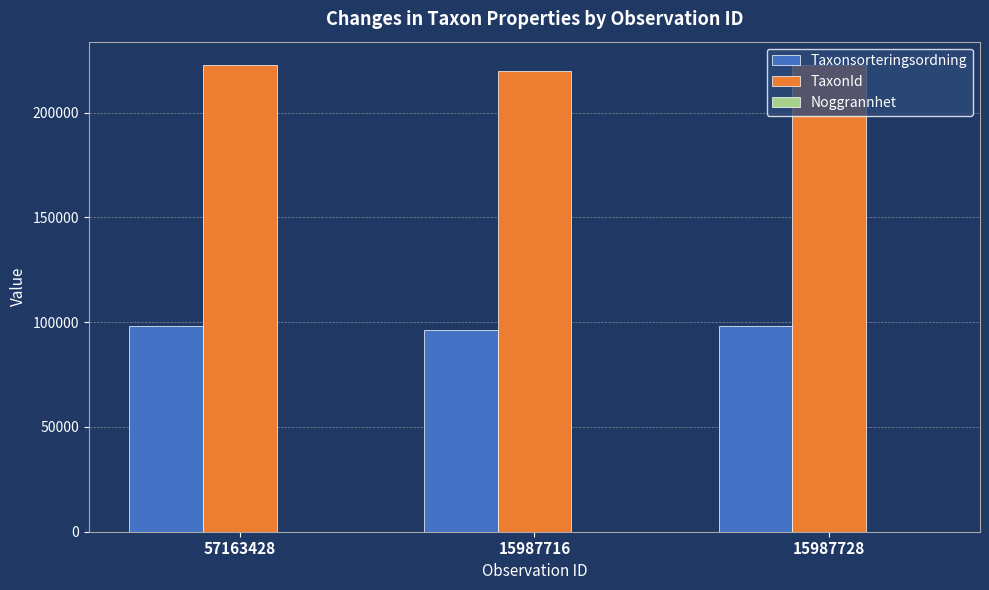

What is the average value of the TaxonId series?

221796